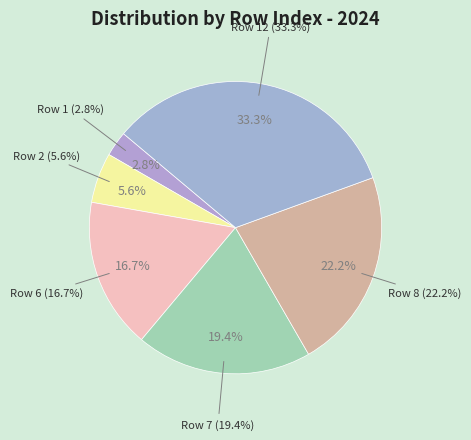

What is the change in value from Row 2 to Row 6?

+4